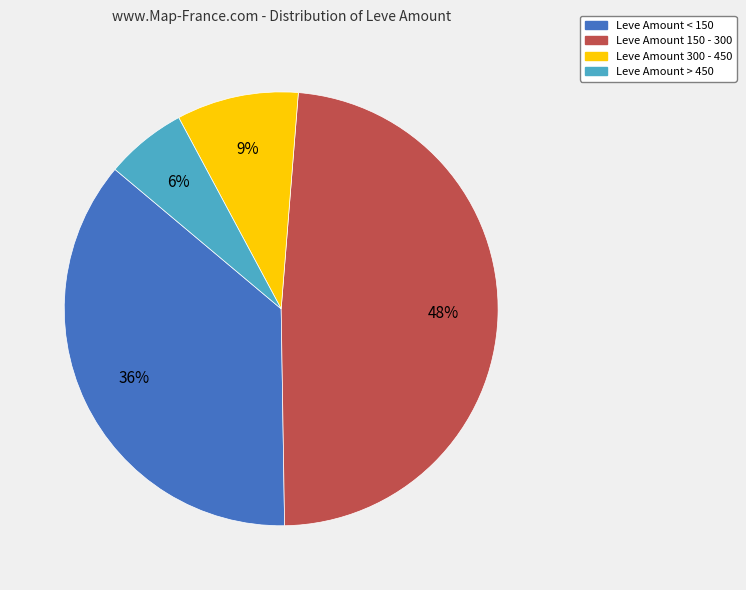

Is the sum of Leve Amount 300 - 450 and Leve Amount > 450 greater than half?

No